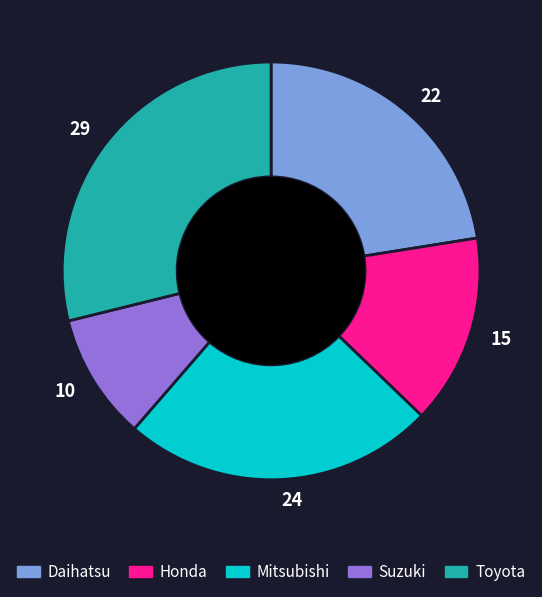

Approximately how many times larger is the value at 24 compared to 15?

1.6